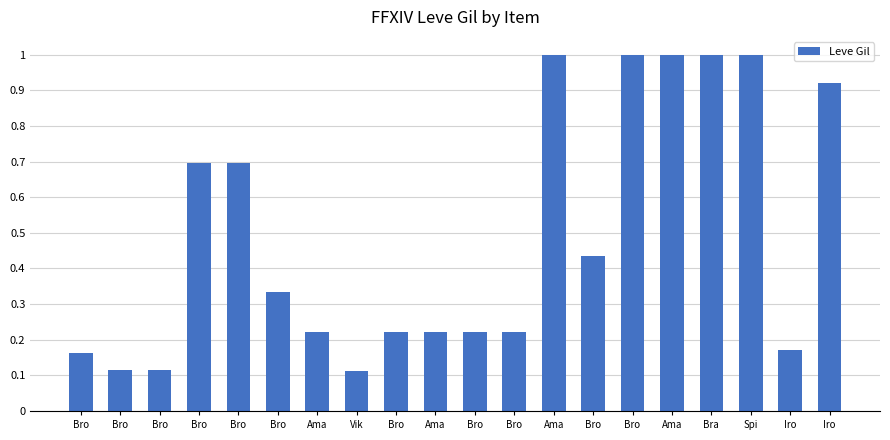

Are the bars grouped side by side (vs. stacked)?

No